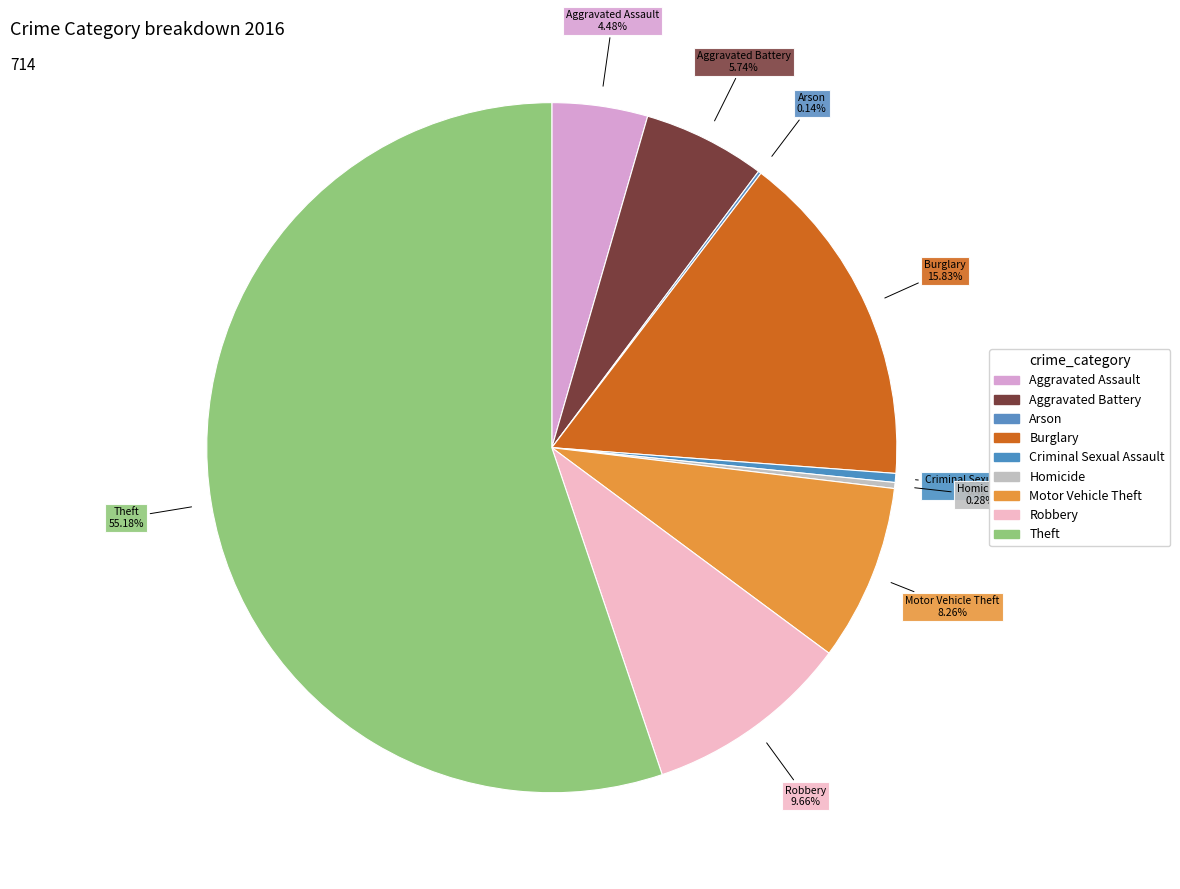

Is Aggravated Assault the majority of the pie?

No